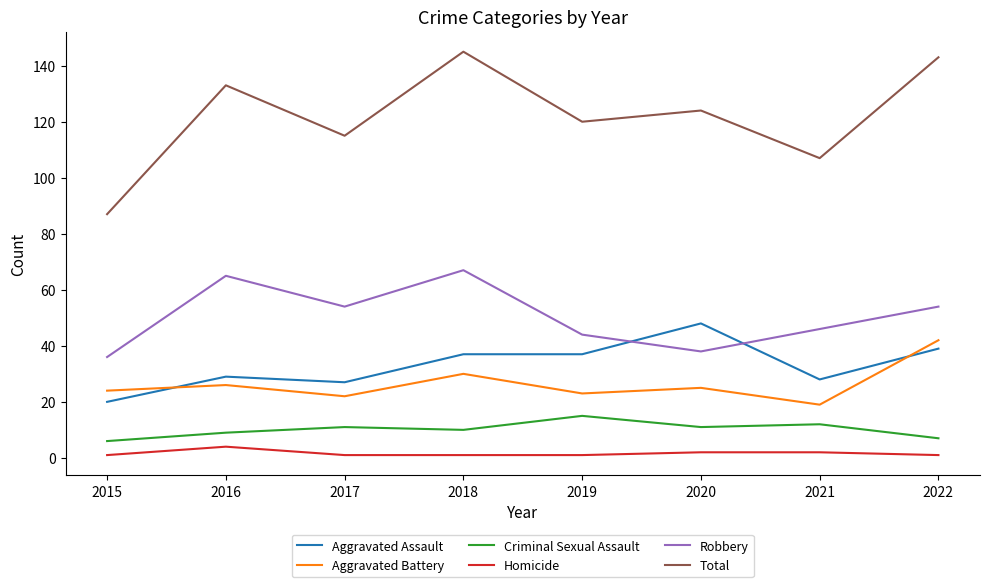

What is the difference between the maximum and minimum values in the Robbery series?

31